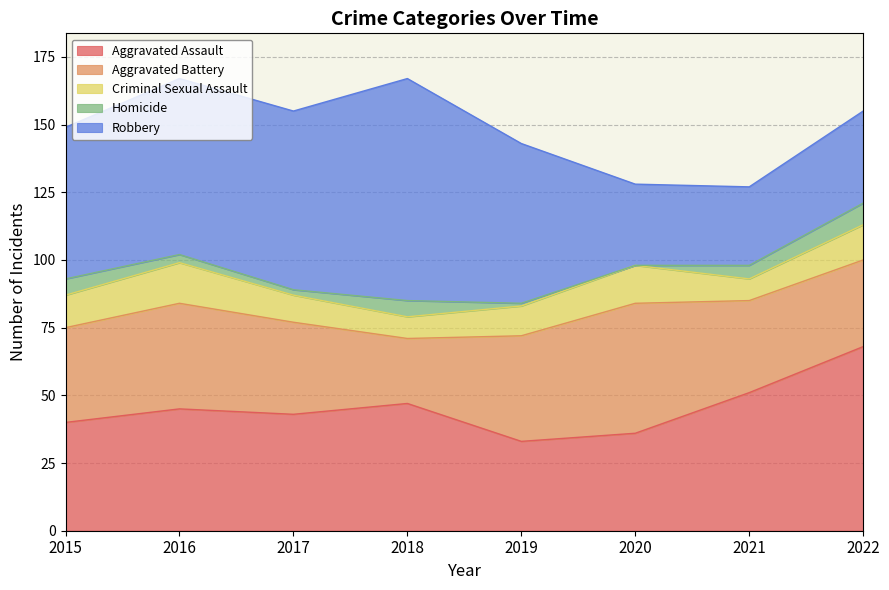

The Aggravated Assault series shows 23 at 2021. True or false?

False